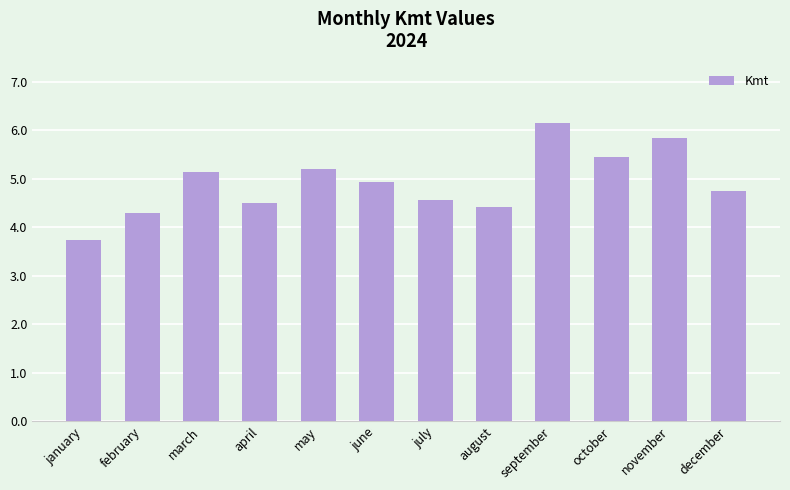

What is the average value?

4.9